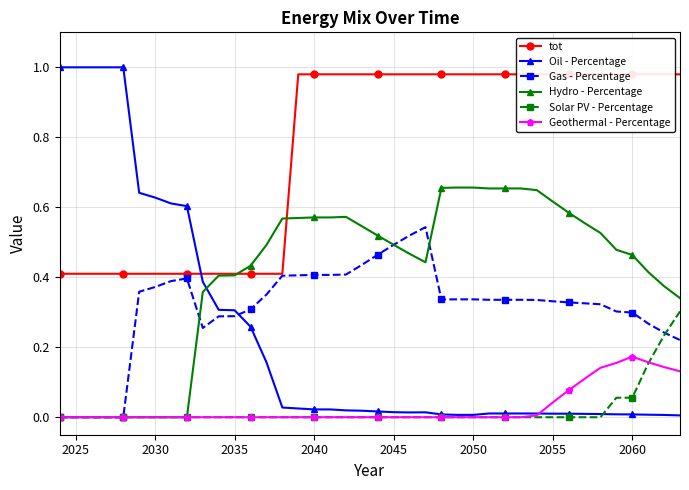

Is it true that Gas - Percentage equals 0.0 at 2025?

True